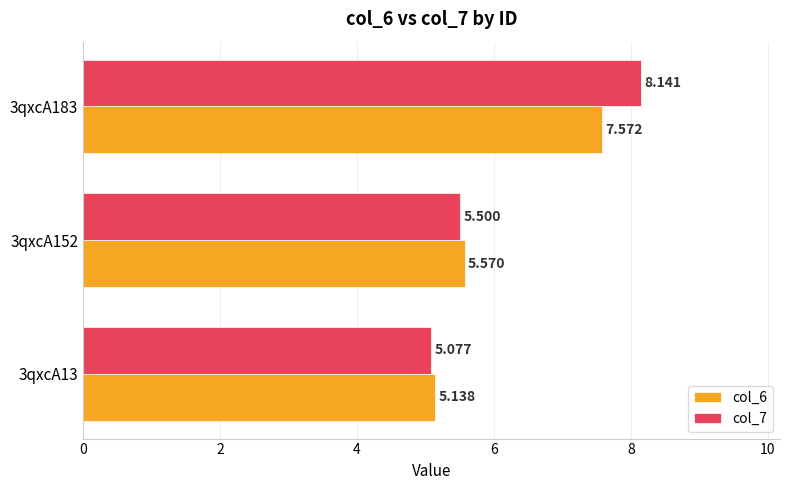

Is the value of col_6 at 3qxcA183 greater than the value of col_7 at 3qxcA152?

Yes